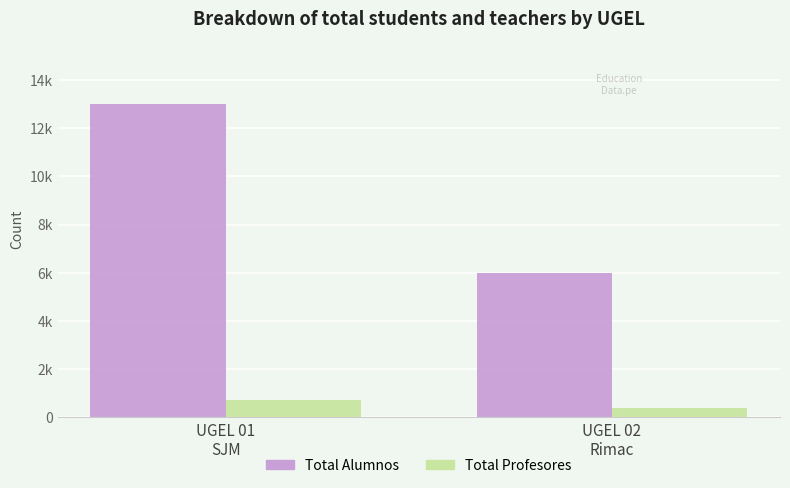

What is the value of the Total Profesores bar at the 2nd from the left?

387